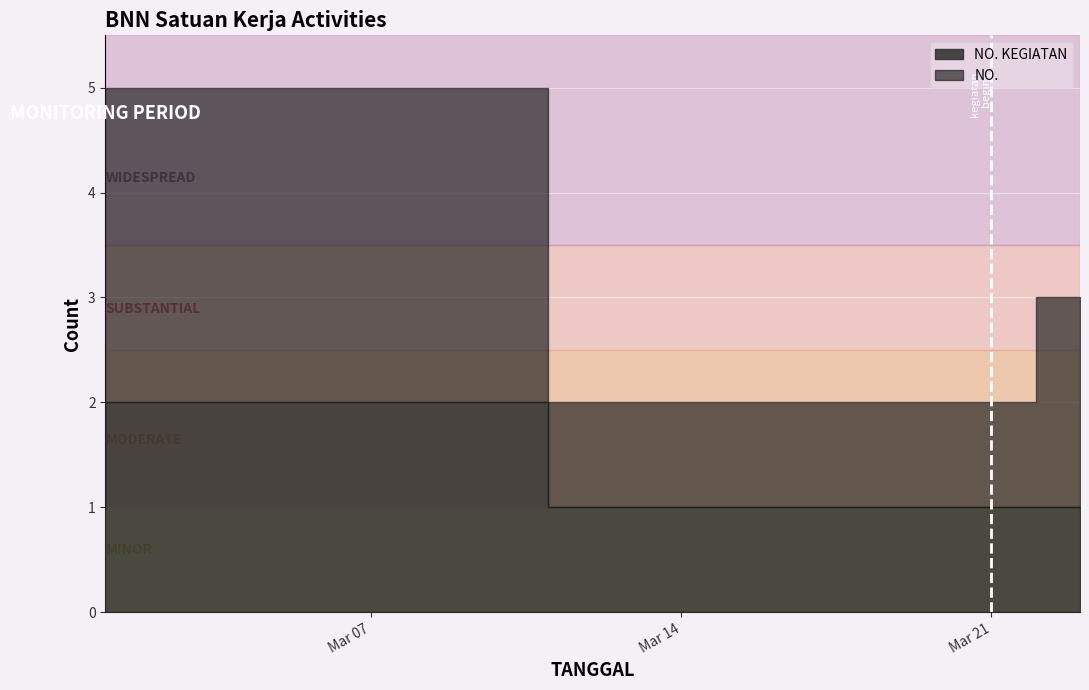

The NO. KEGIATAN series shows 1 at 2024-03-21. True or false?

True